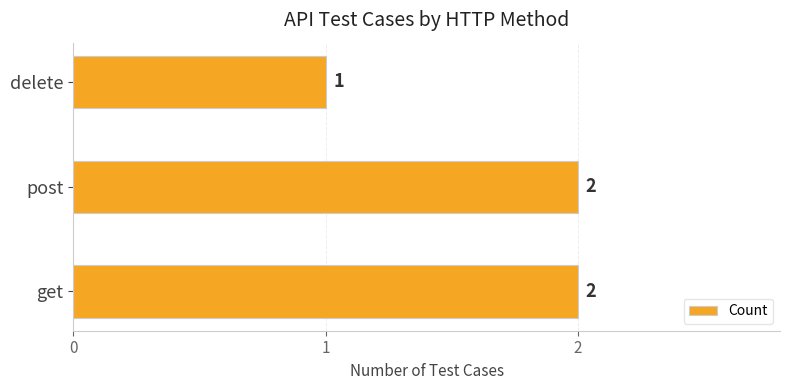

Is it true that the value at delete is 1?

True